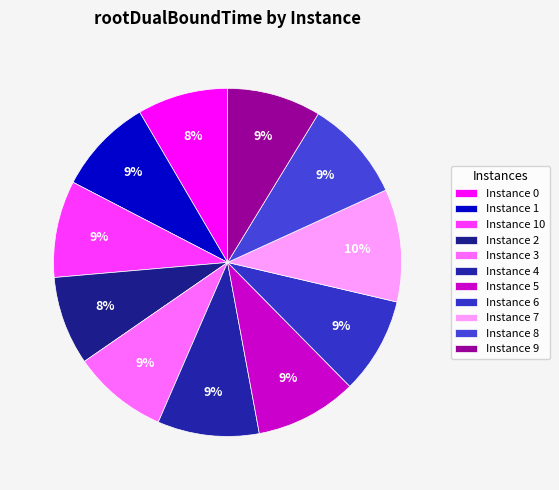

Rank the categories by value from lowest to highest.

2, 0, 9, 3, 6, 1, 10, 4, 8, 5, 7